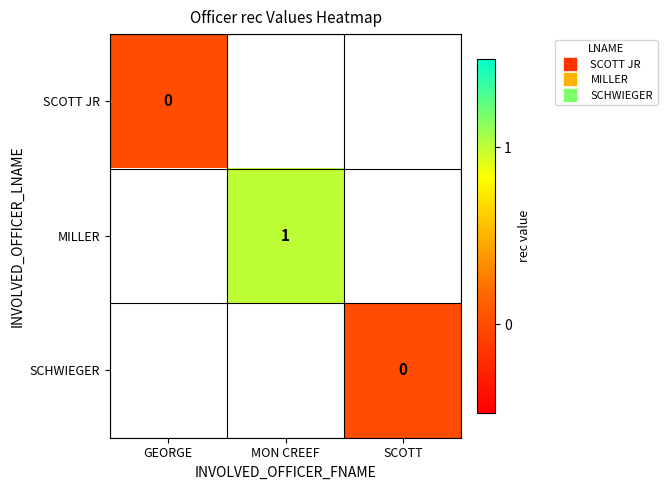

Which series has the widest spread of values?

SCOTT JR